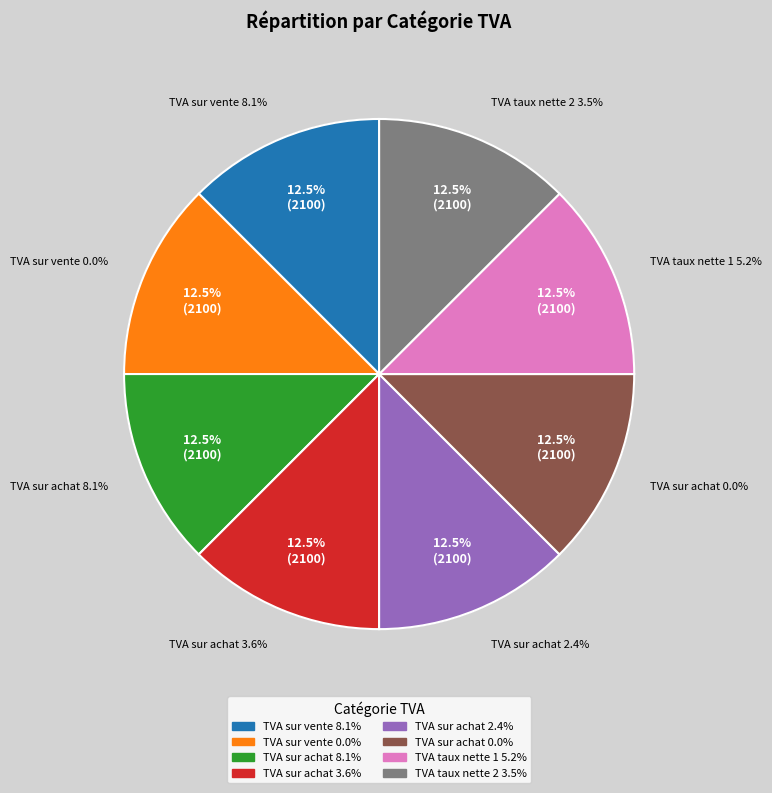

Is it true that TVA sur vente 0.0% is 12% of the pie?

True